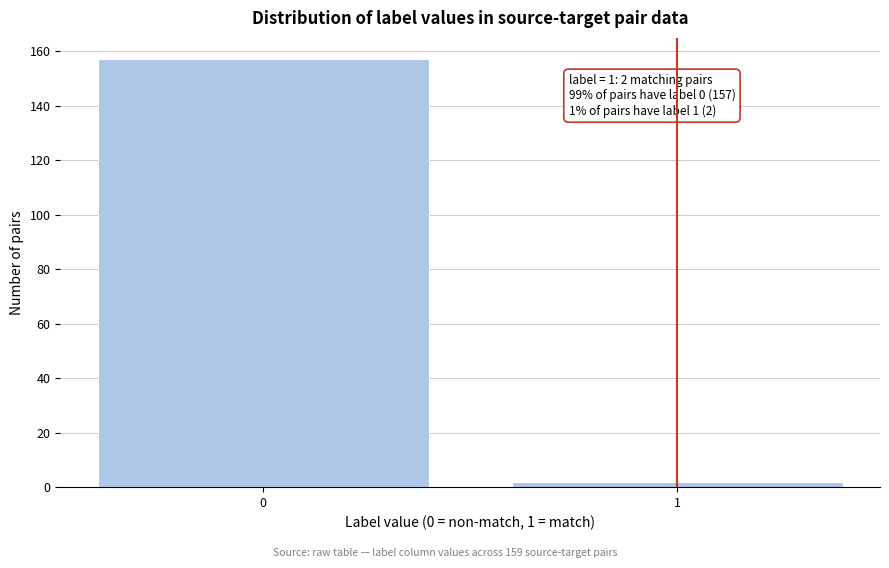

Reading left to right, extract all data points from this chart.

0=157	1=2